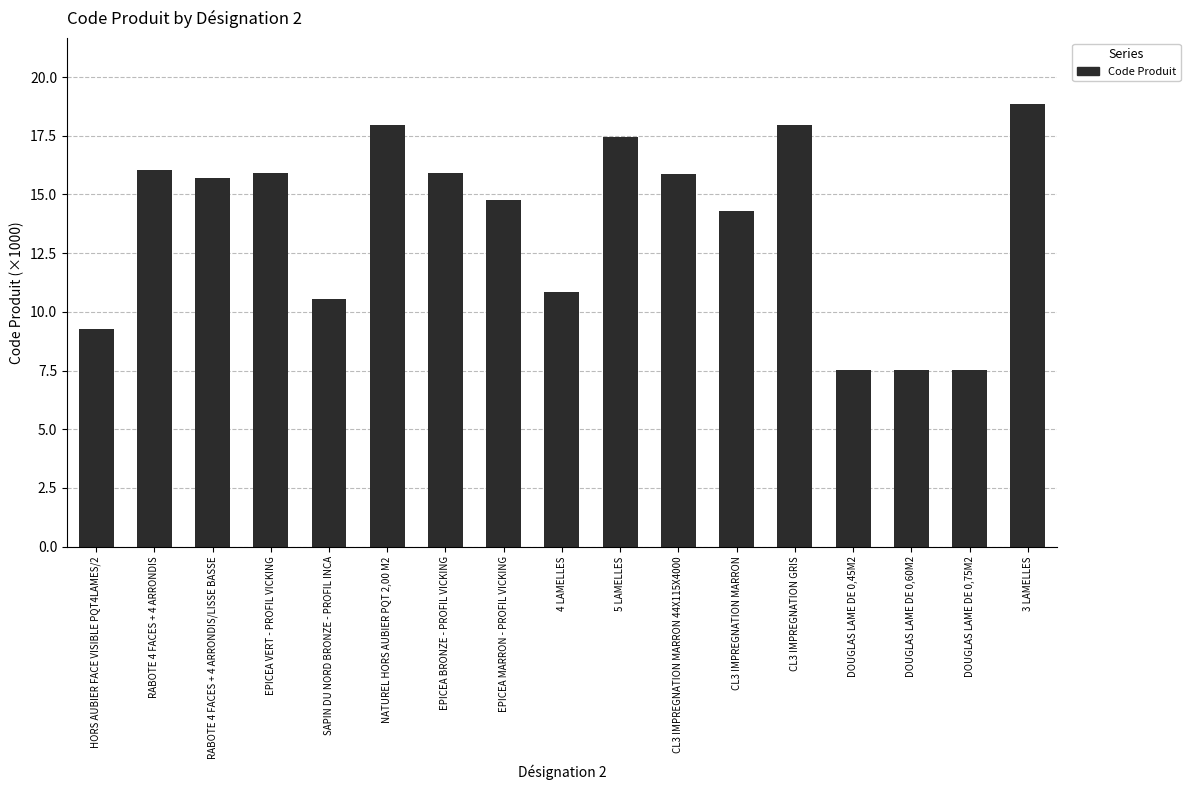

Reading left to right, extract all data points from this chart.

9.3	16.0	15.7	15.9	10.5	18.0	15.9	14.8	10.9	17.4	15.9	14.3	18.0	7.5	7.5	7.5	18.8